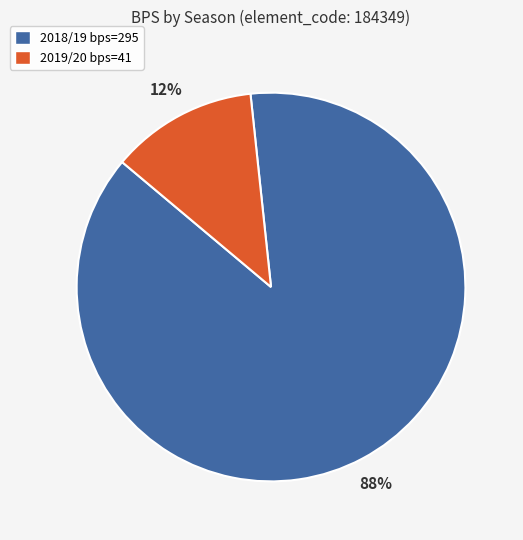

Does any single category account for the majority?

Yes